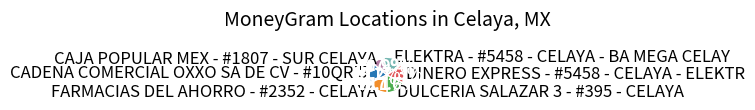

To the nearest percent, what is the difference between the largest and smallest slice percentages?

7%